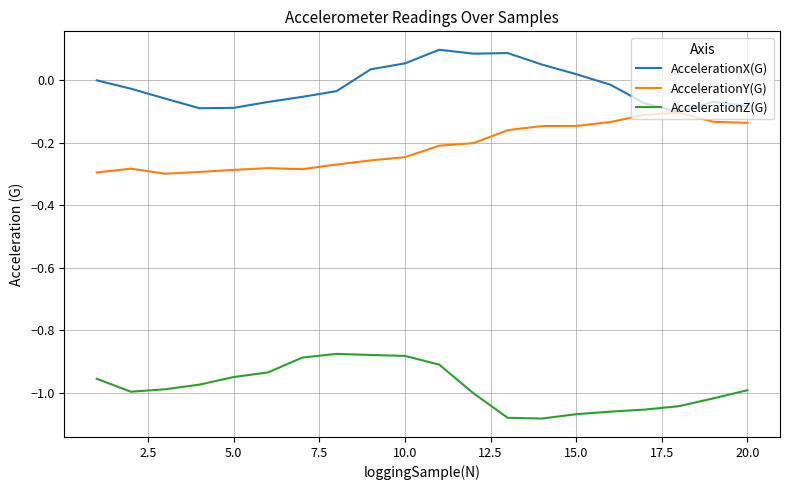

List the series in order of their peak value, highest first.

AccelerationX(G), AccelerationY(G), AccelerationZ(G)